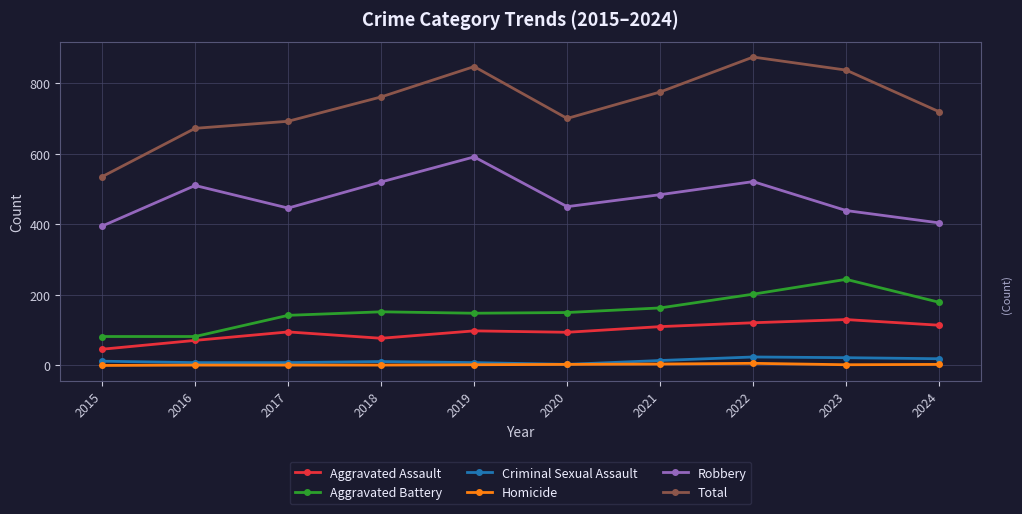

At which category is the sum across all series the highest?

2022